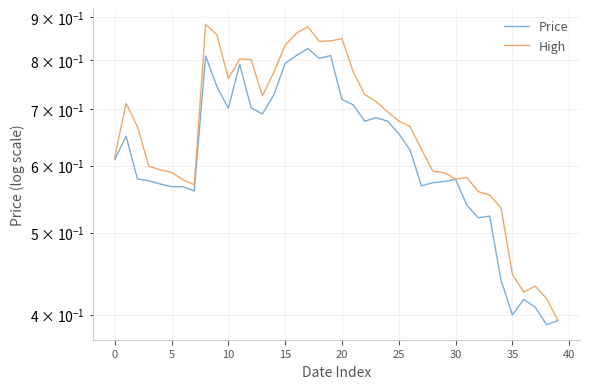

What is the average value of the Price series?

0.6